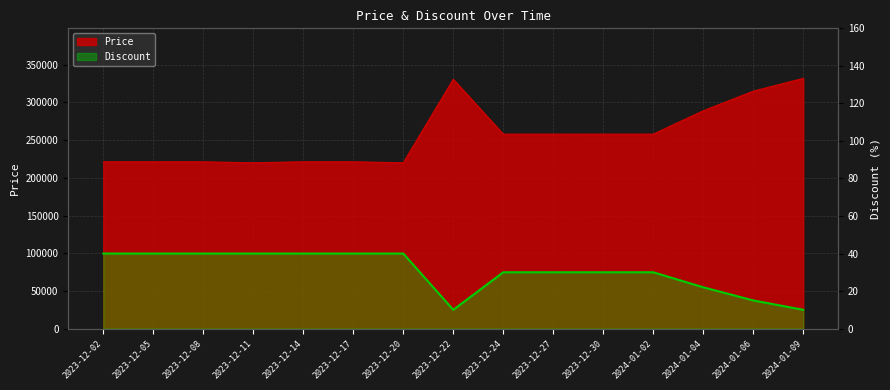

Between 2023-12-22 and 2023-12-27, which series saw the biggest shift?

Price